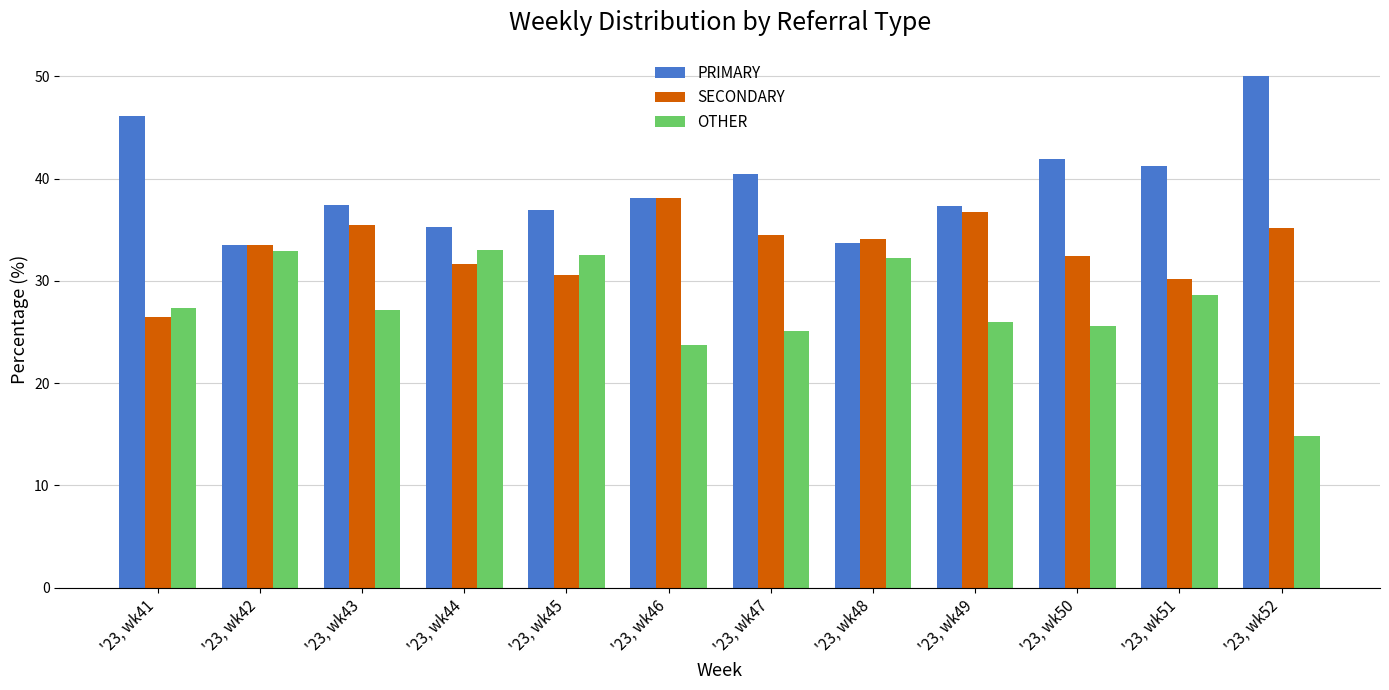

Which series has the largest total across all categories?

PRIMARY